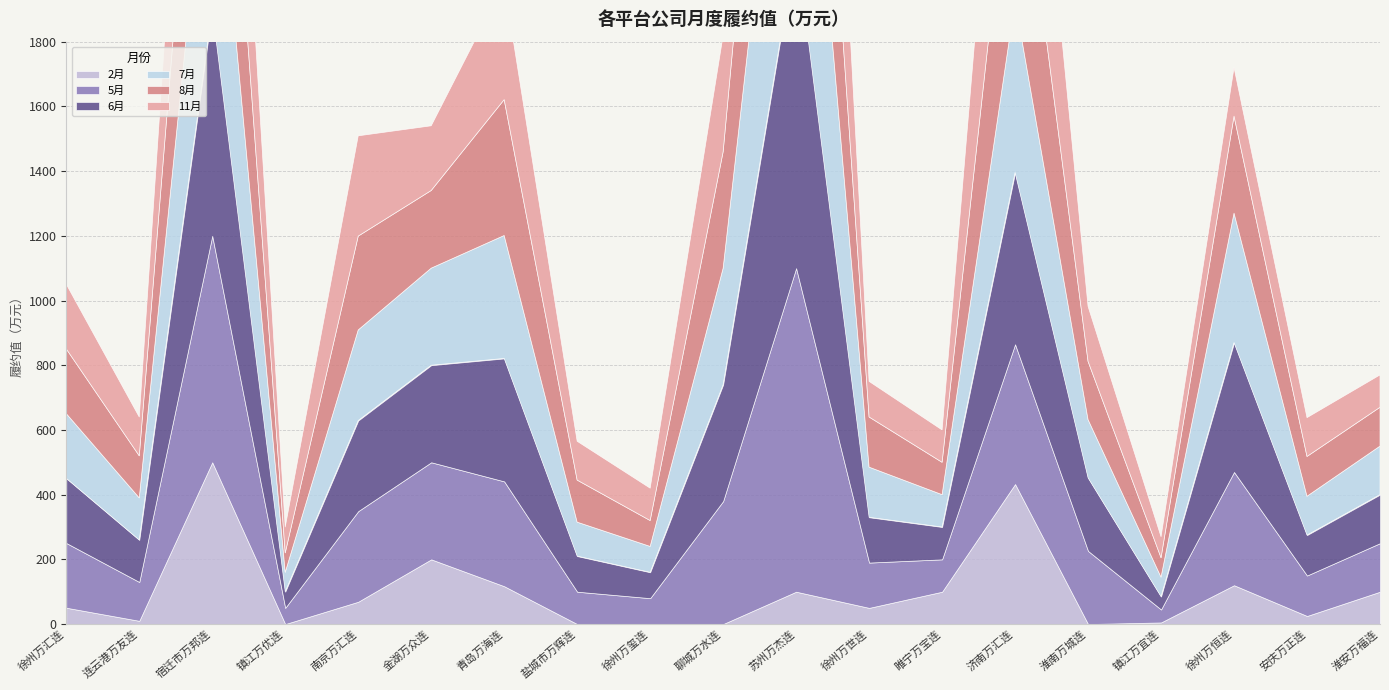

True or false: 11月 and 7月 intersect in this chart.

True